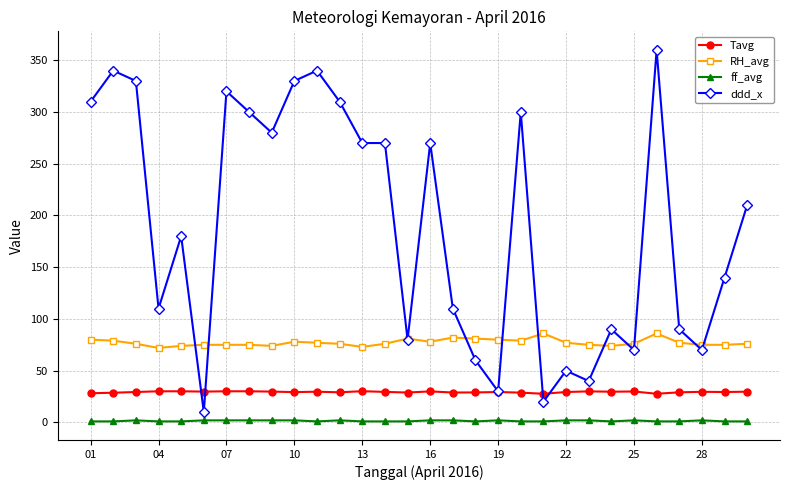

Which series has the widest spread of values?

ddd_x